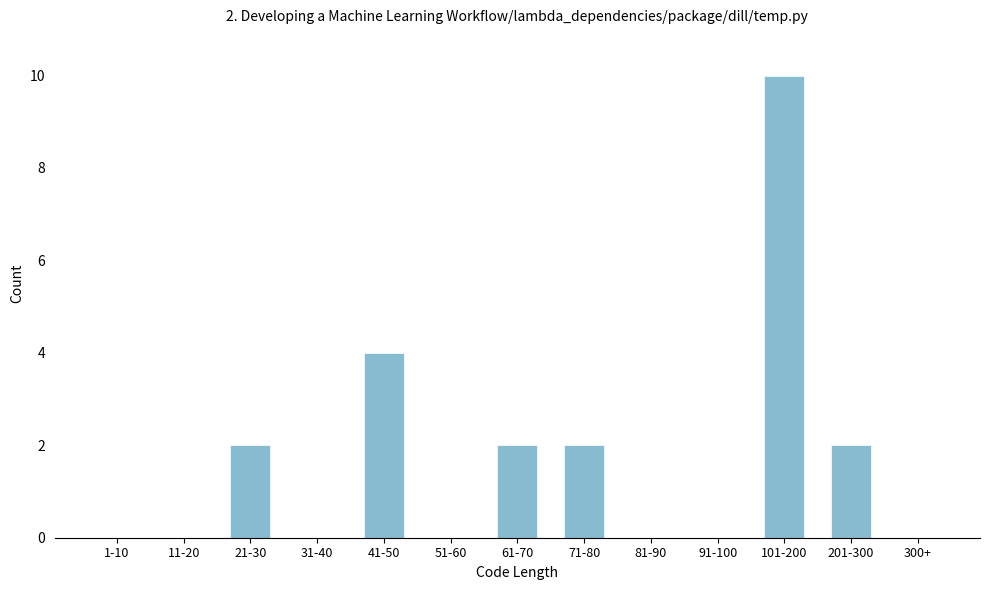

Reading left to right, transcribe all the data shown in this chart.

1-10=0	11-20=0	21-30=2	31-40=0	41-50=4	51-60=0	61-70=2	71-80=2	81-90=0	91-100=0	101-200=10	201-300=2	300+=0